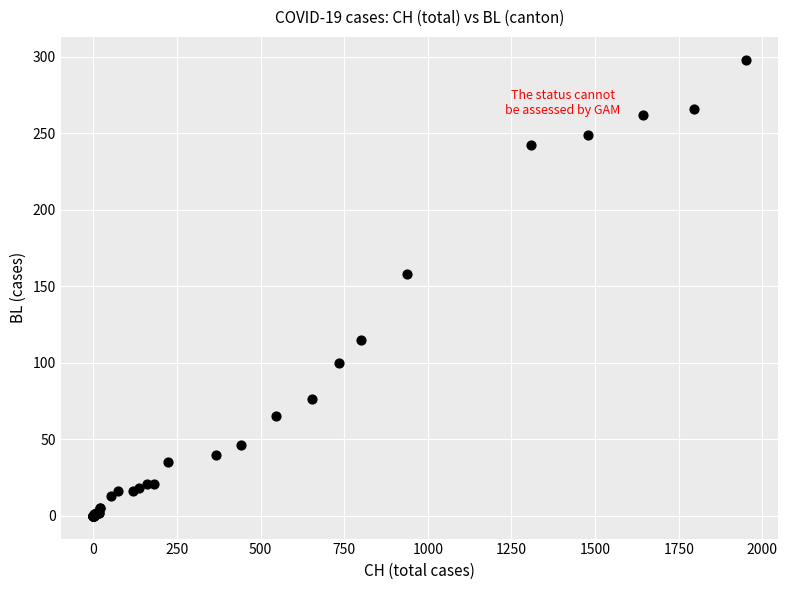

What Y value in the scatter plot is closest to 149?

158